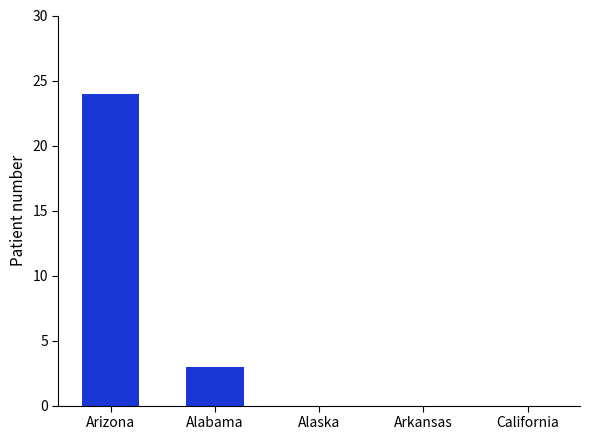

What is the change in value from Alabama to California?

-3